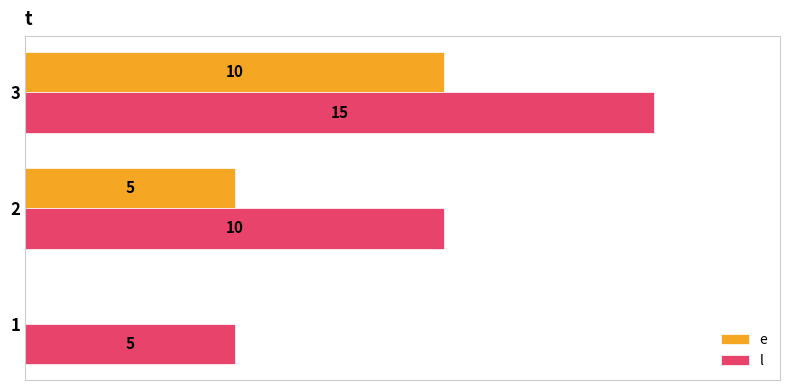

Which series has the largest total across all categories?

l